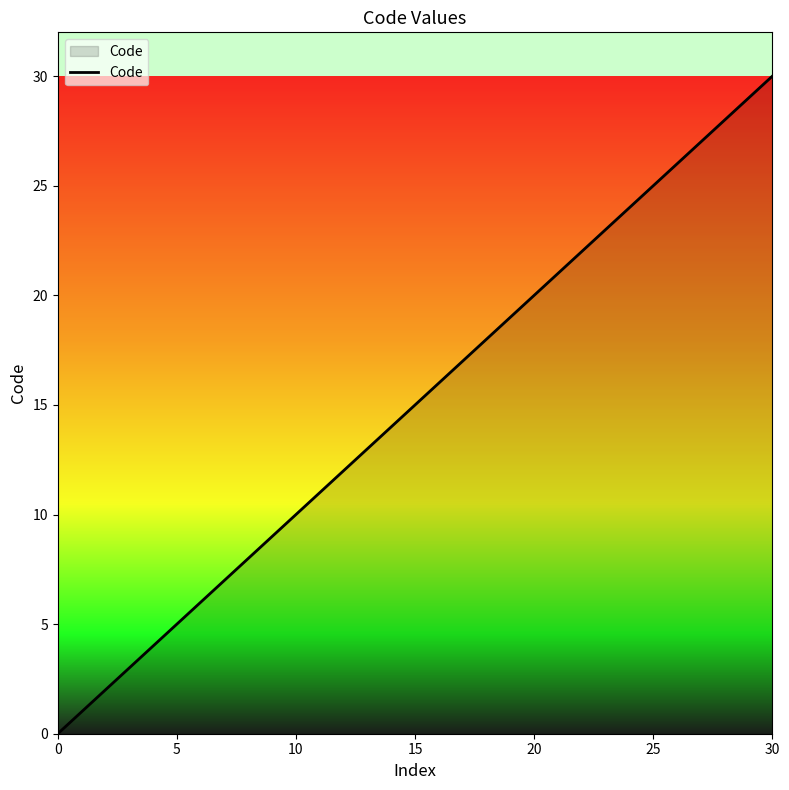

What is the sum of all values?

78